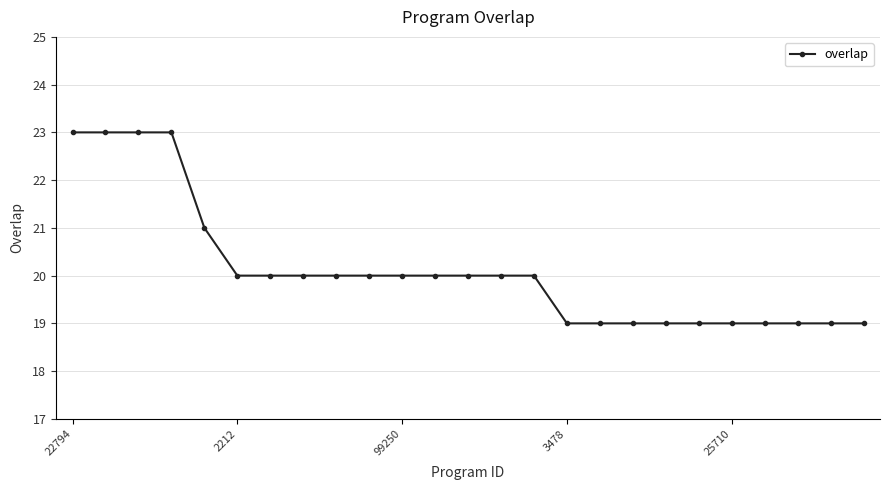

Is this an area chart (filled region under the line)?

No